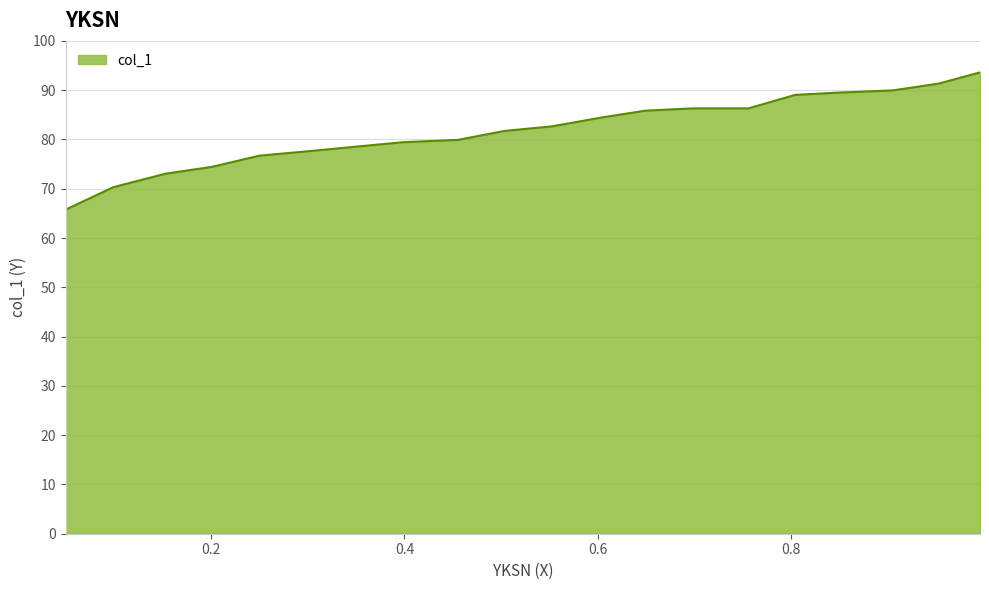

What is the difference between the maximum and minimum values?

27.9